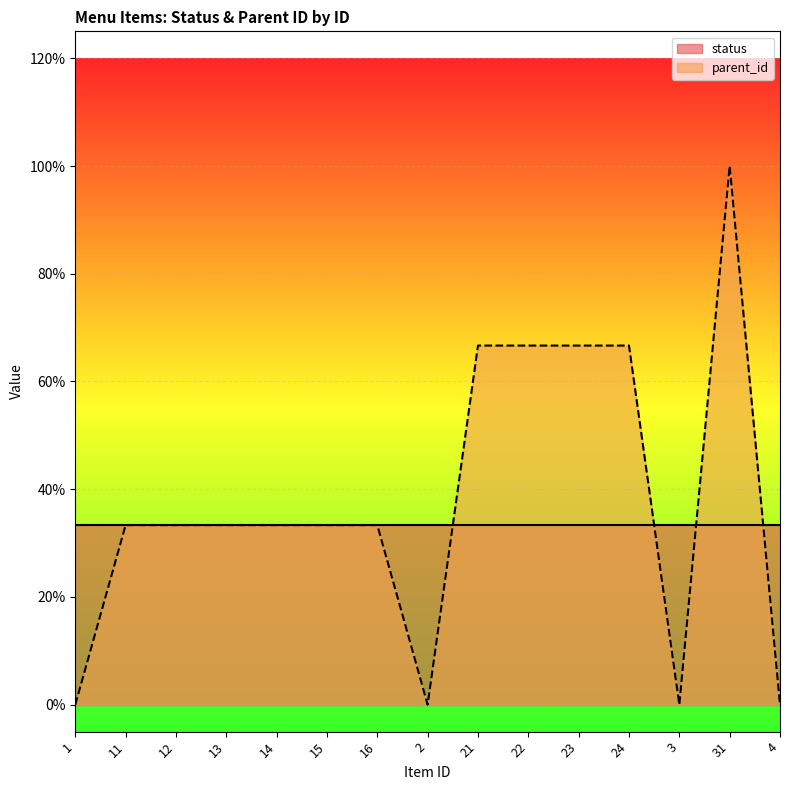

What is the maximum value shown in the chart?

1.0